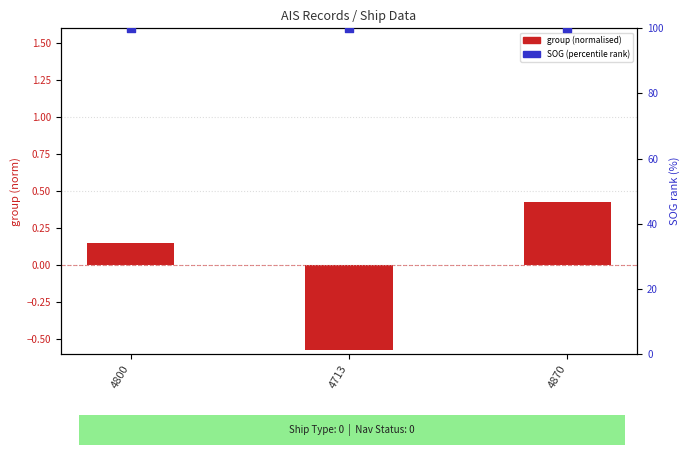

Which series has the largest total across all categories?

SOG (percentile rank)